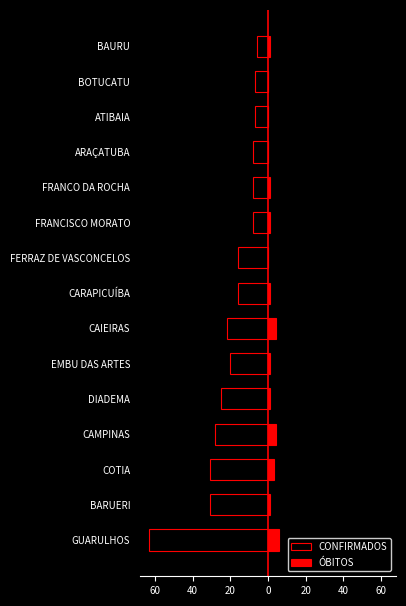

What is the difference between the second highest and second lowest values in the ÓBITOS series?

4